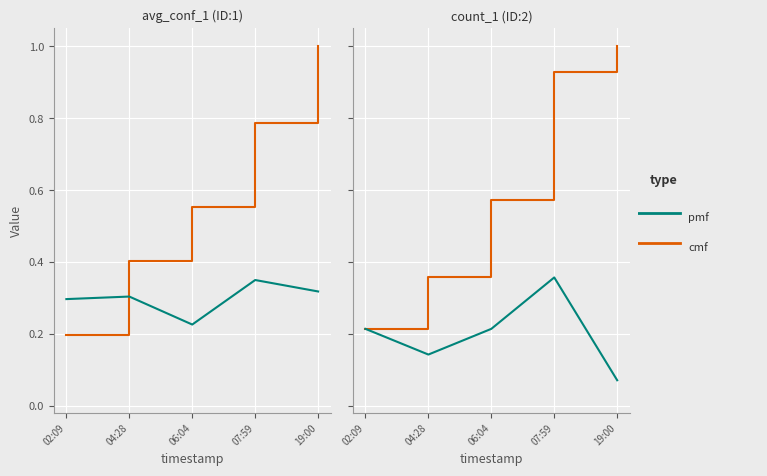

The pmf series shows 0.2 at 06:04. True or false?

True